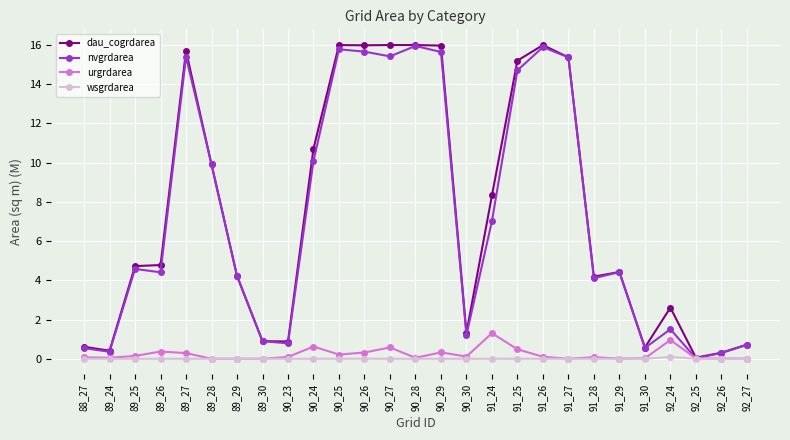

True or false: nvgrdarea has more than 0 points higher than both neighbors.

True